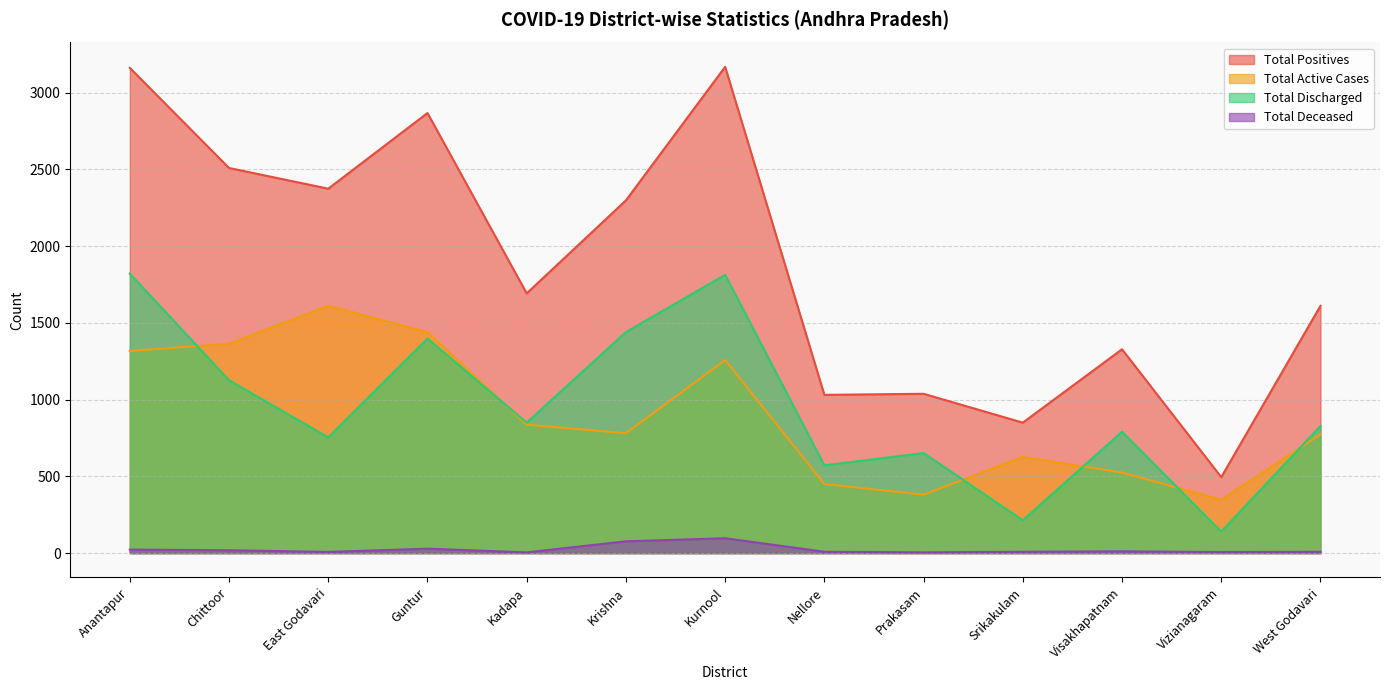

List the series in order of their peak value, lowest first.

Total Deceased, Total Active Cases, Total Discharged, Total Positives